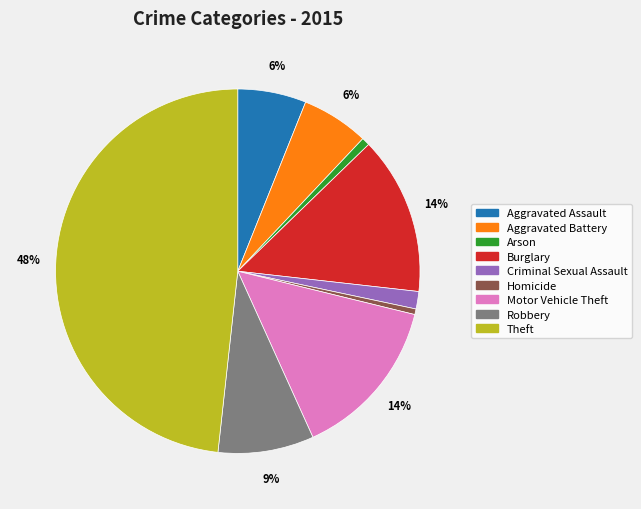

Which has a higher value, Criminal Sexual Assault or Motor Vehicle Theft?

Motor Vehicle Theft